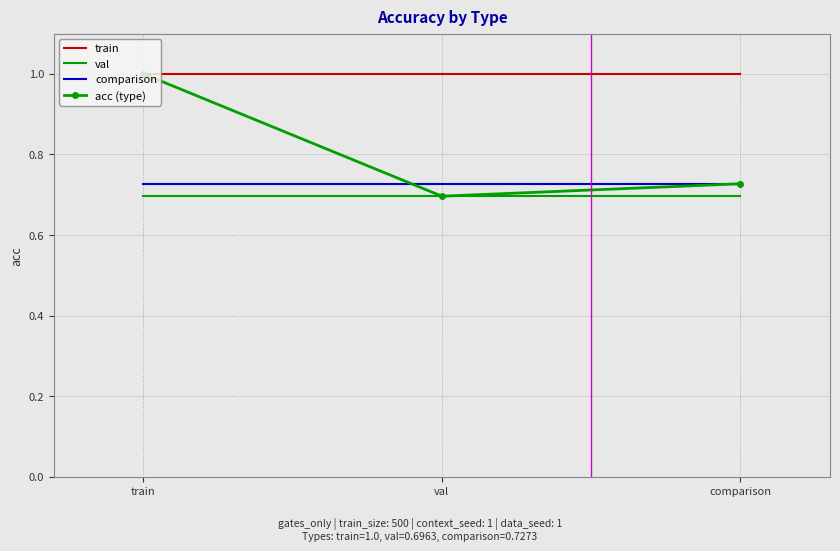

Which series has the largest range (max minus min)?

acc (type)